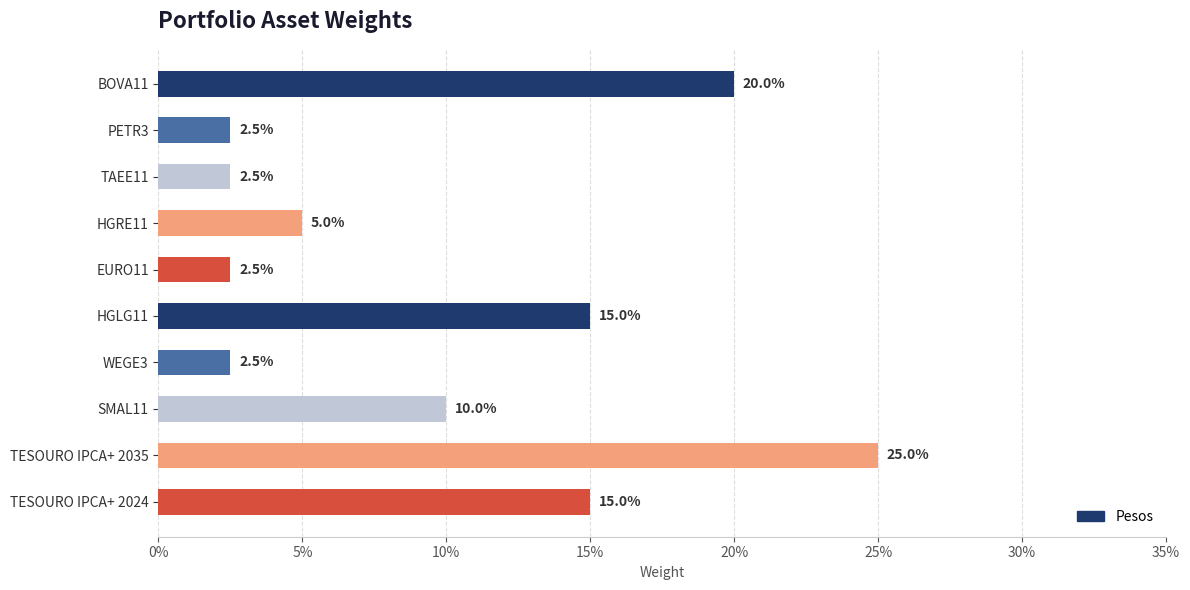

How many distinct data groups are displayed?

1